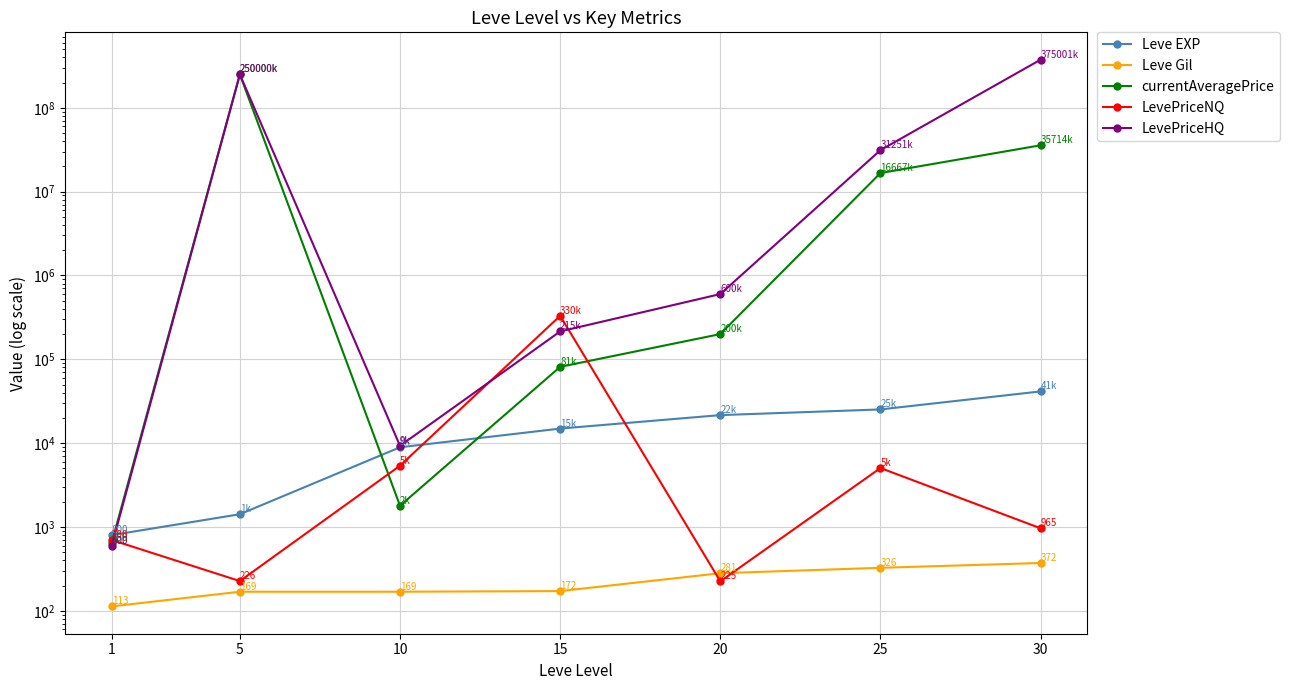

What is the spread (max minus min) of values at 10?

9126.0